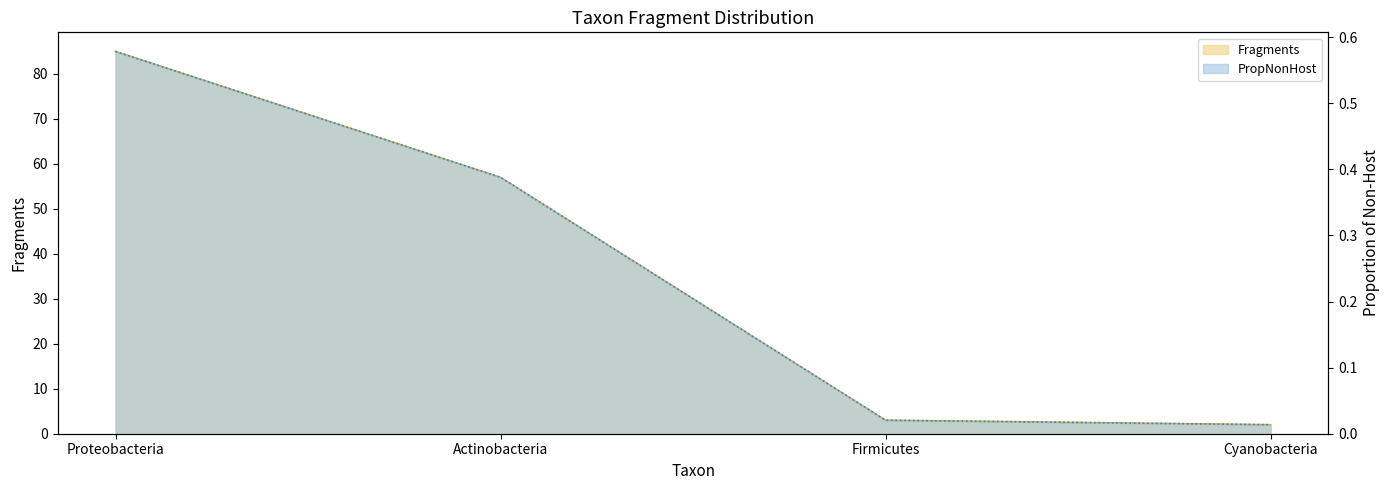

Which series has the widest spread of values?

Fragments